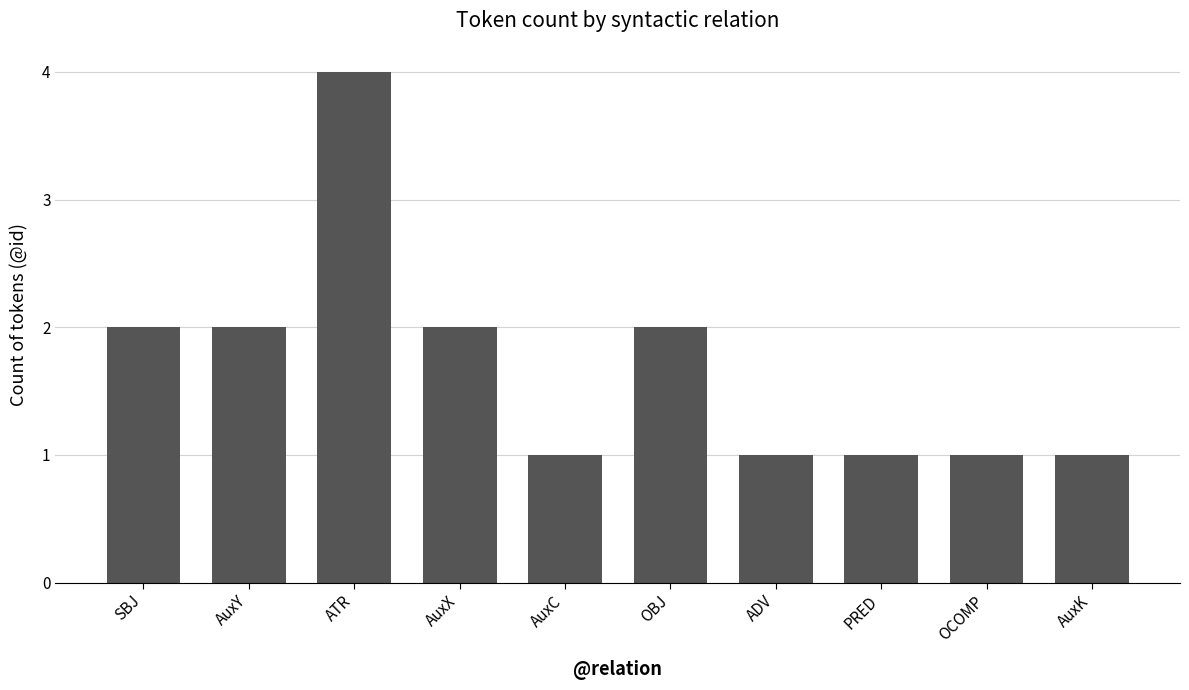

Is it true that the value at SBJ is 2?

True